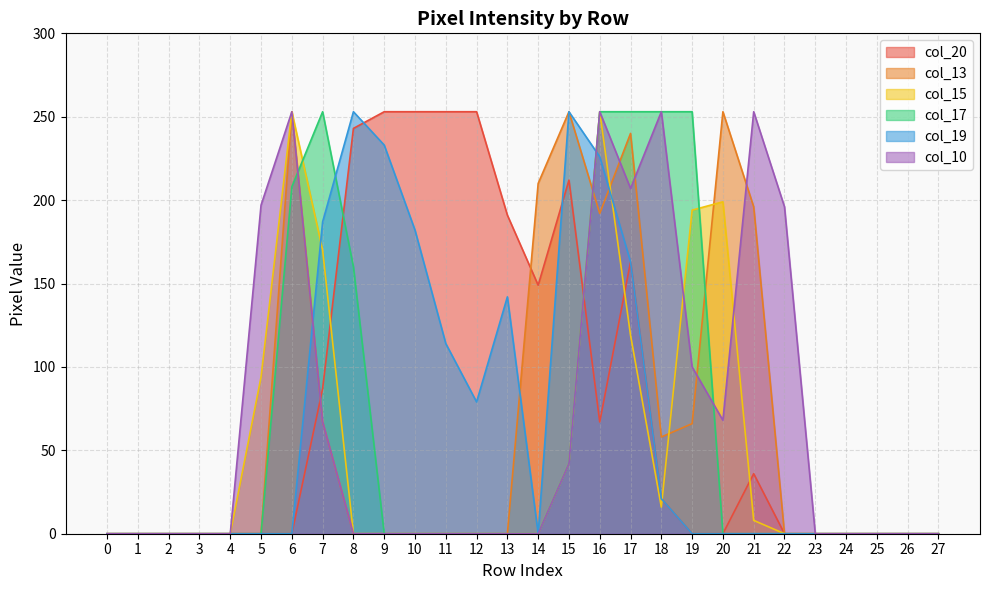

Between 3 and 14, which series saw the biggest shift?

col_13